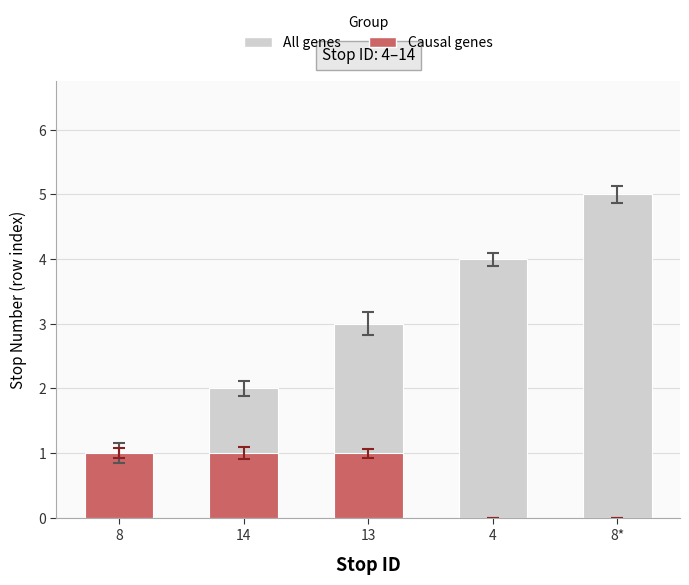

What is the maximum value shown in the chart?

5